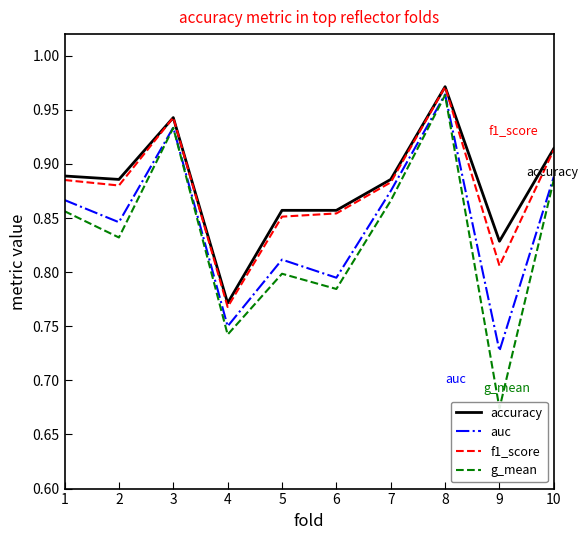

Where is auc nearest to the value 0?

9